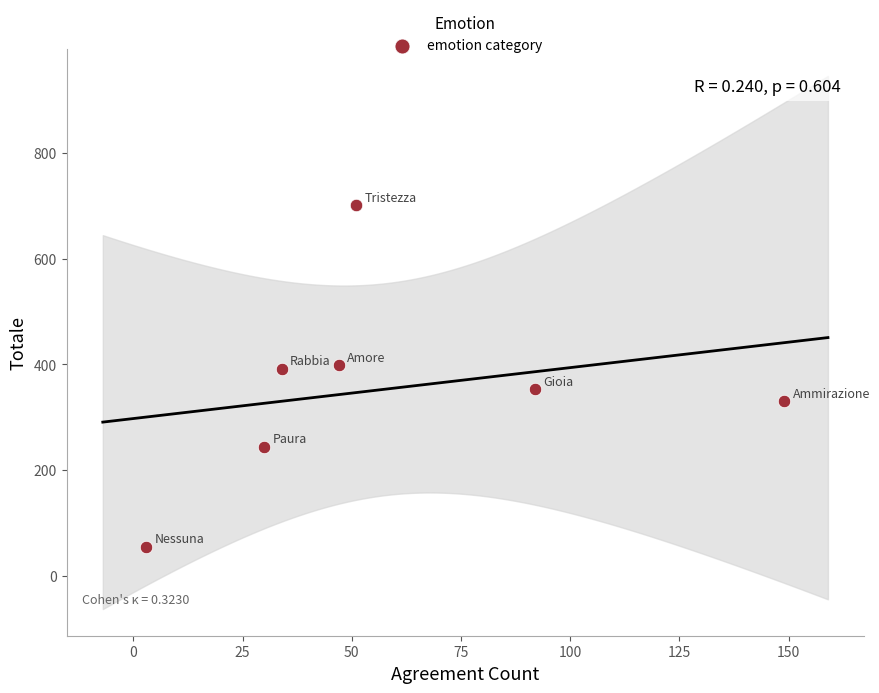

What is the average X value?

58